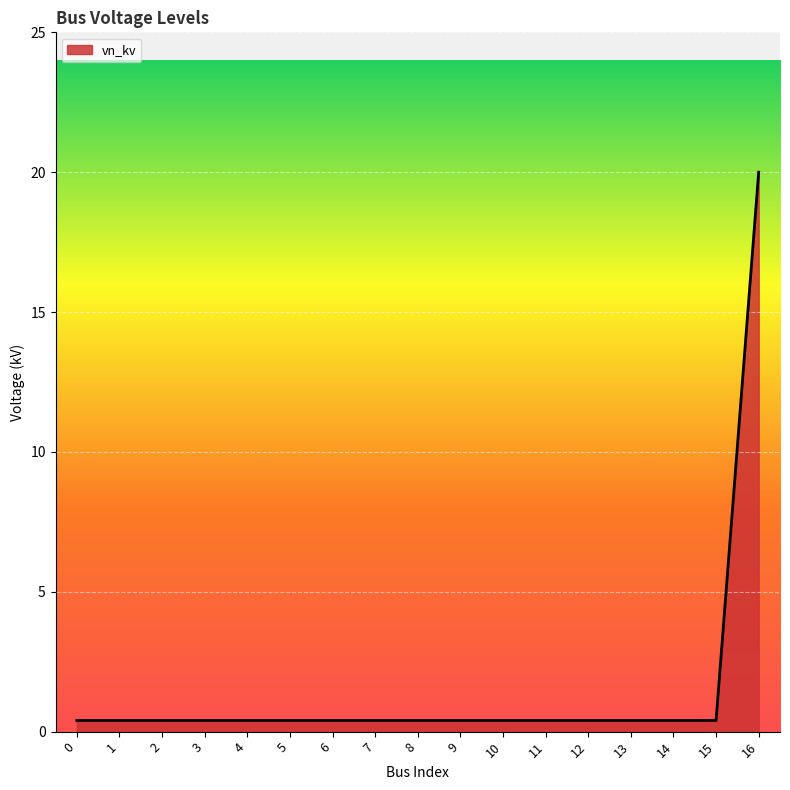

At which category does the chart reach its peak across all series?

16